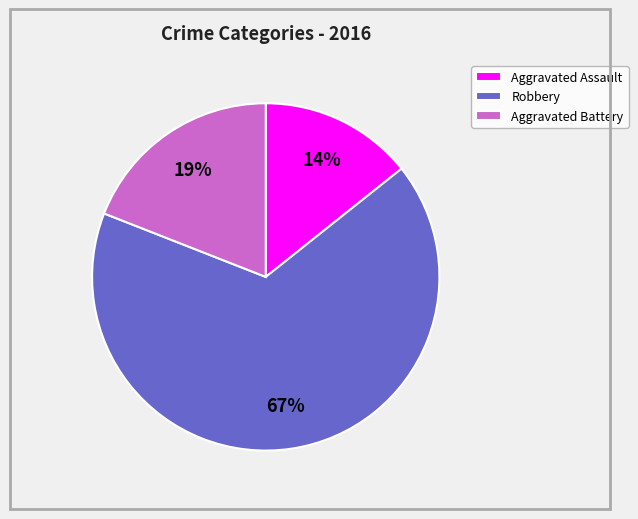

Approximately how many times larger is the value at Robbery compared to Aggravated Battery?

3.5